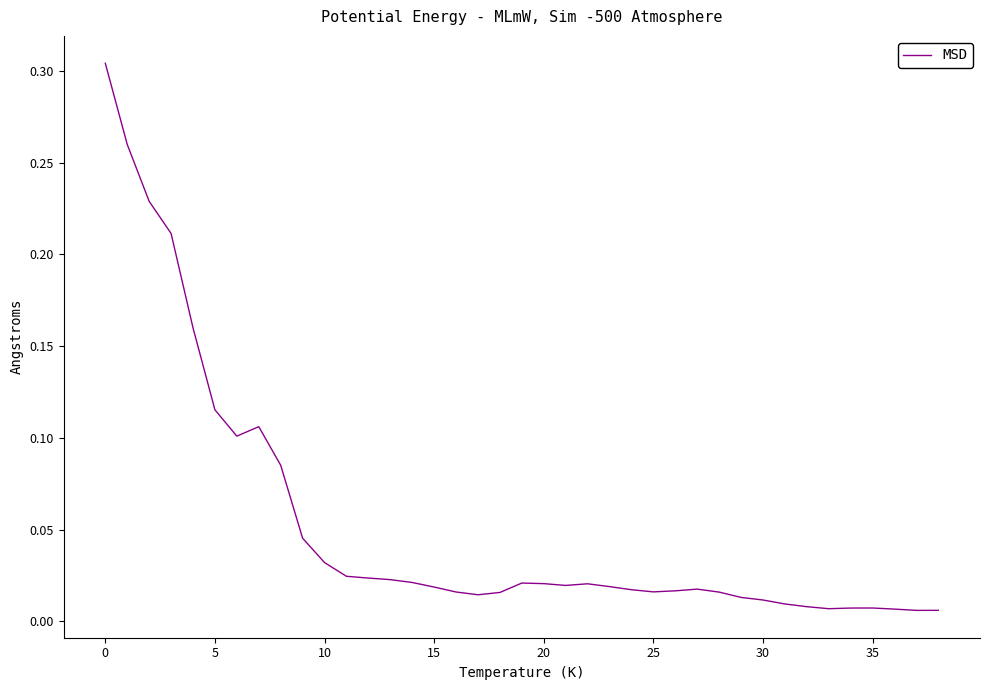

Which label corresponds to the smallest value in the chart?

37